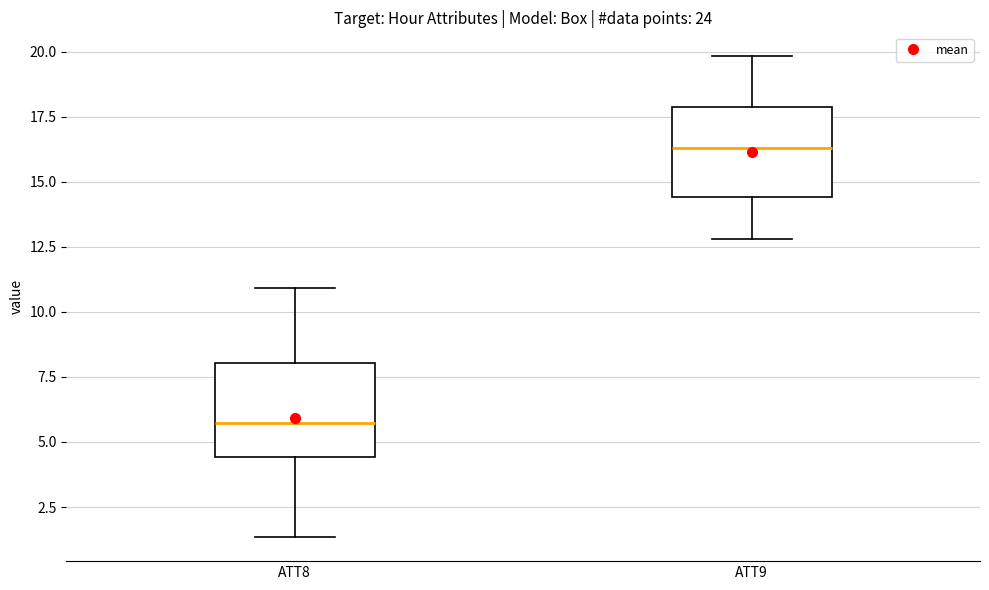

Where is the lower edge of the box for ATT8 on the y-axis? The values are not printed on the chart, so give them approximately, as read against the axis.

4.5